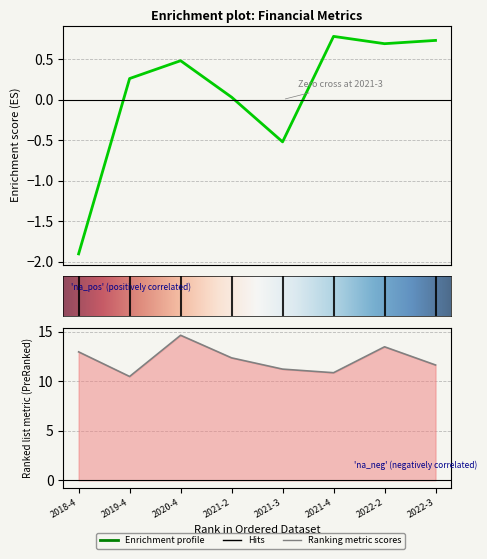

Where is the first local minimum for net_selling_rate?

2019-4